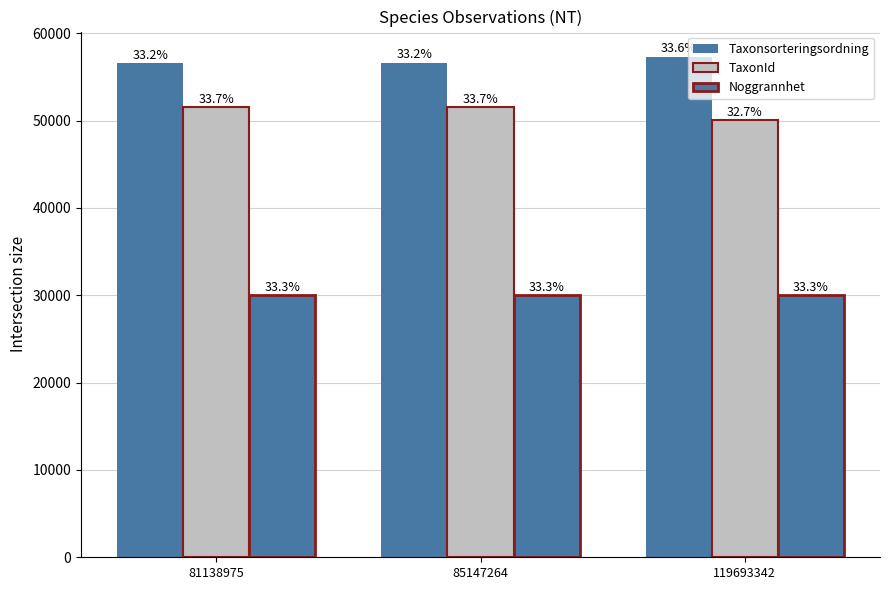

What is the average value of the TaxonId series?

51013.5